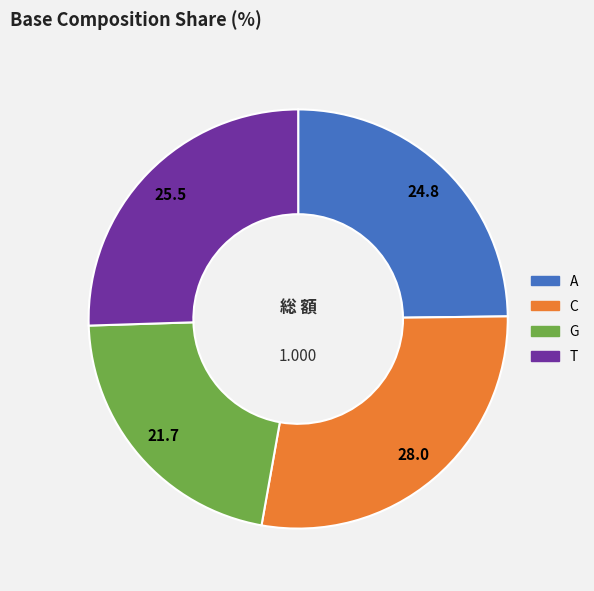

The G slice represents 16% of the pie. True or false?

False